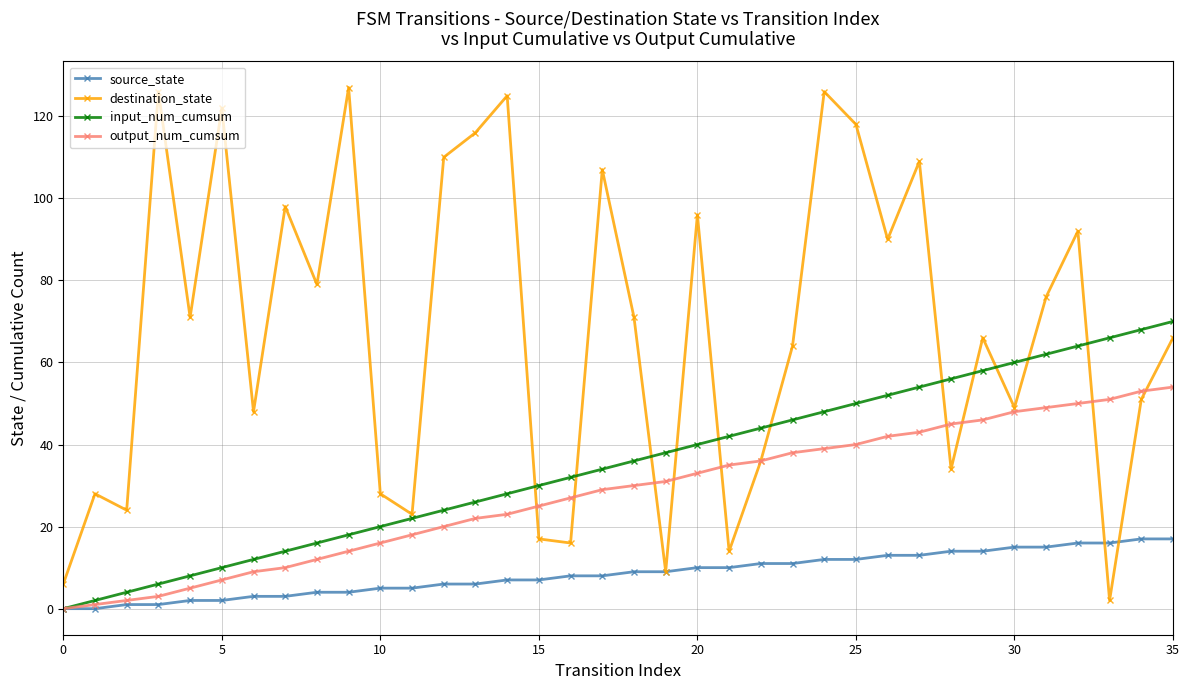

Which series ends up on top after the final intersection of source_state and destination_state?

destination_state